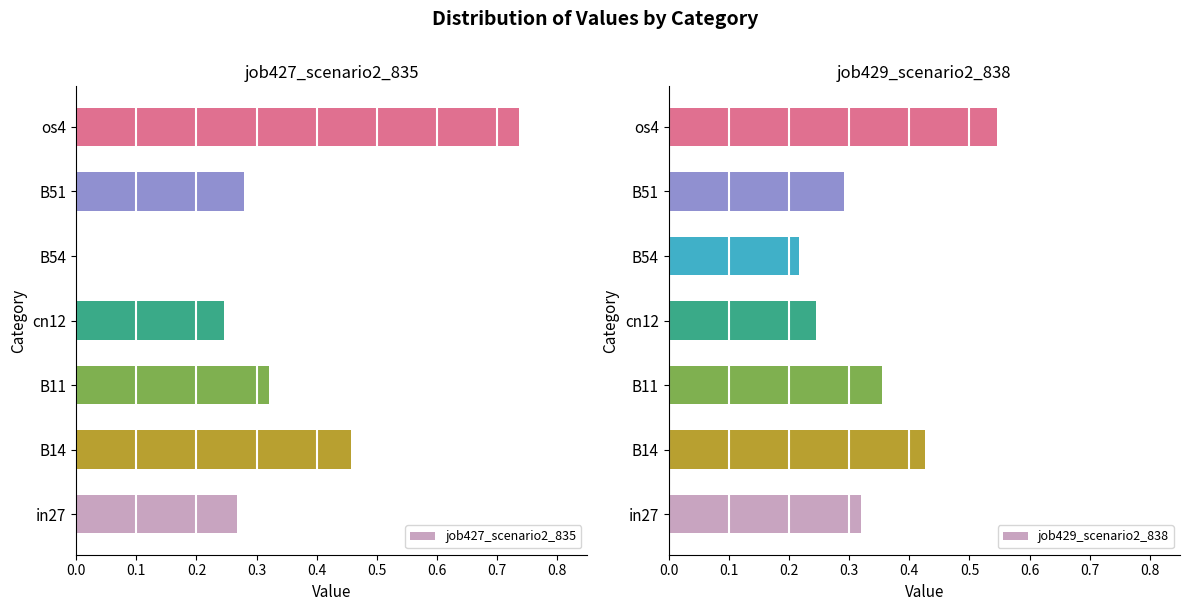

What is the sum of all job427_scenario2_835 values?

2.3